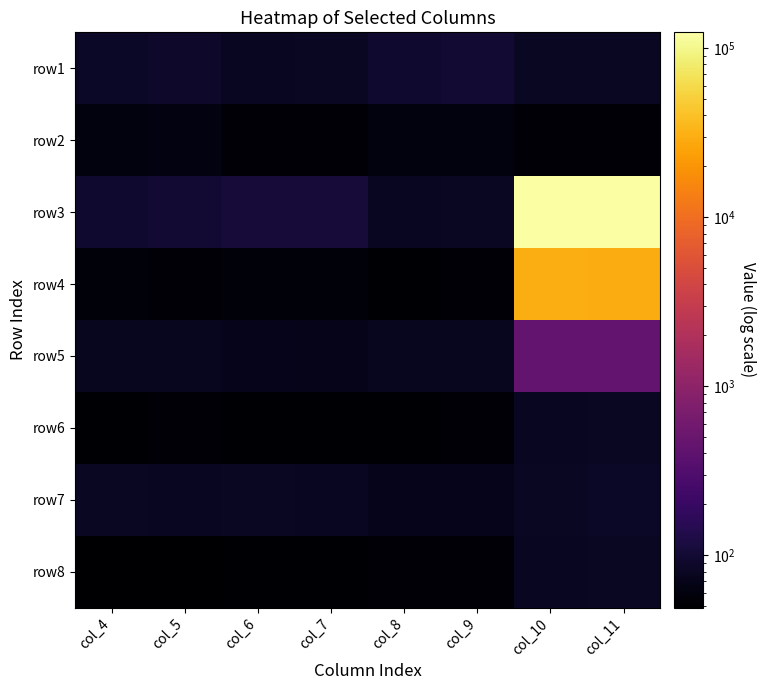

Reading right to left, extract all data points from this chart.

row1: col_11=81	col_10=80	col_9=97	col_8=95	col_7=81	col_6=79	col_5=89	col_4=85
row2: col_11=55	col_10=53	col_9=60	col_8=59	col_7=54	col_6=53	col_5=61	col_4=60
row3: col_11=123982	col_10=122961	col_9=80	col_8=78	col_7=106	col_6=107	col_5=98	col_4=96
row4: col_11=29366	col_10=29602	col_9=54	col_8=51	col_7=57	col_6=56	col_5=54	col_4=56
row5: col_11=448	col_10=450	col_9=76	col_8=76	col_7=70	col_6=71	col_5=76	col_4=77
row6: col_11=81	col_10=79	col_9=54	col_8=51	col_7=52	col_6=52	col_5=55	col_4=52
row7: col_11=83	col_10=82	col_9=71	col_8=71	col_7=78	col_6=81	col_5=79	col_4=81
row8: col_11=81	col_10=79	col_9=55	col_8=55	col_7=52	col_6=52	col_5=50	col_4=49